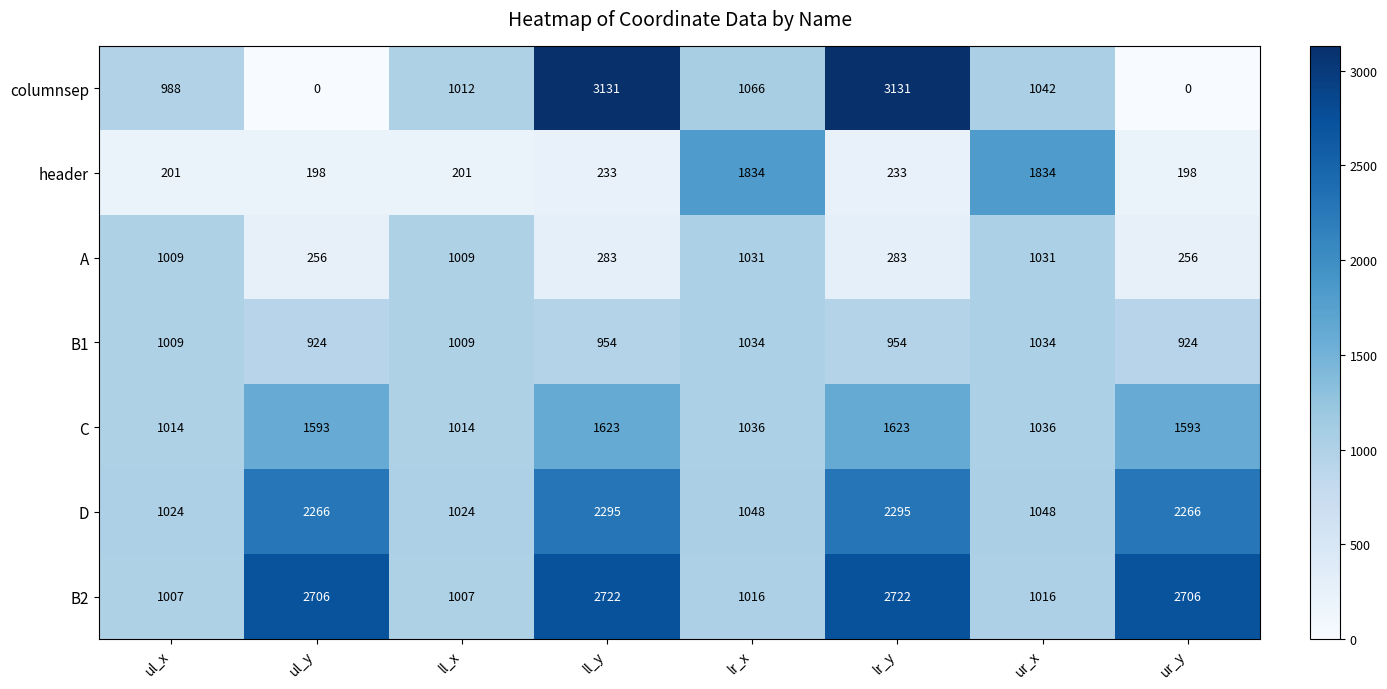

What is the maximum value shown in the chart?

3131